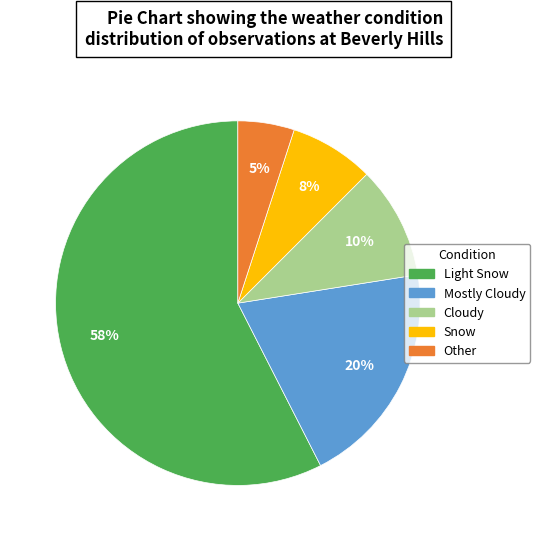

To the nearest percent, what is the average slice percentage?

20%